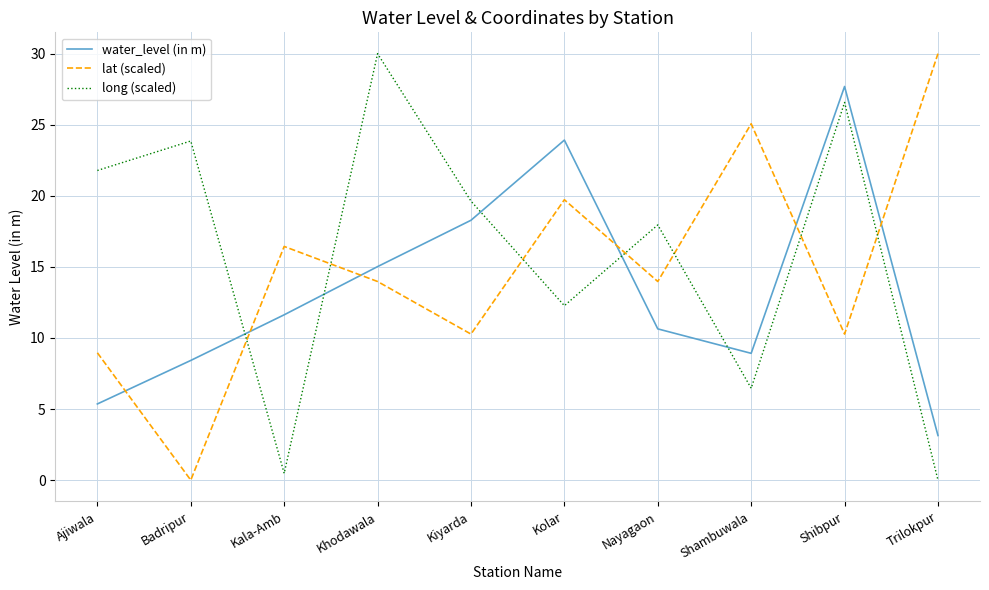

Which series ends up on top after the final intersection of water_level (in m) and long (scaled)?

water_level (in m)